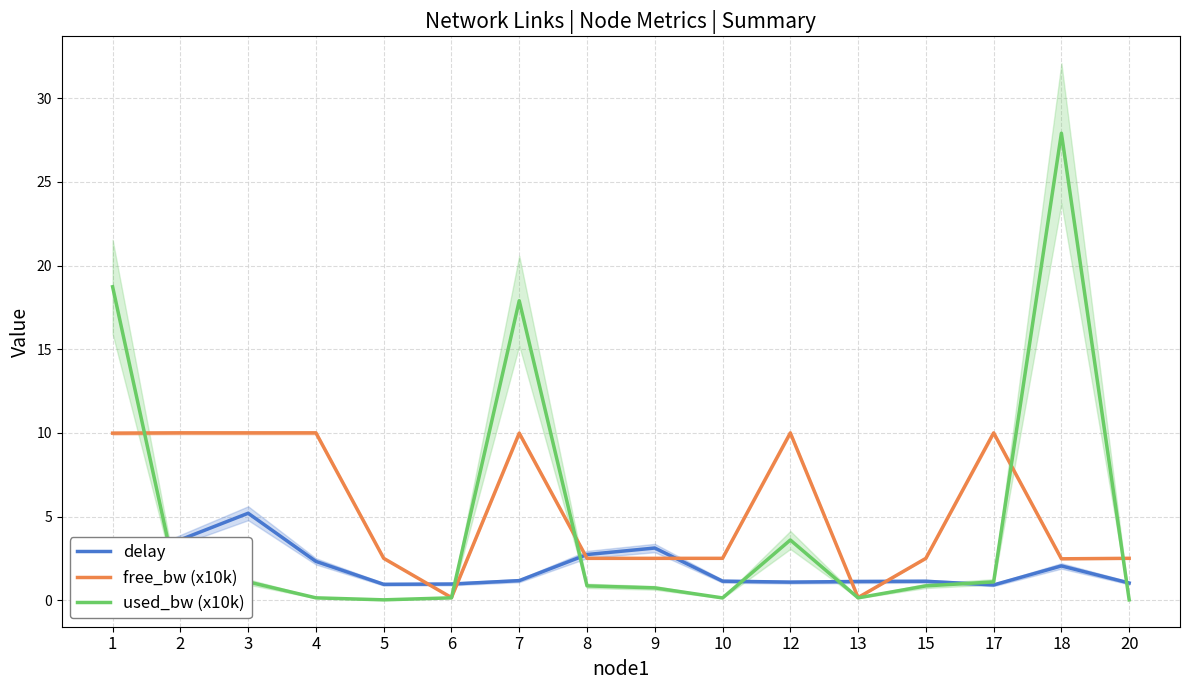

True or false: free_bw (x10k) has a value of 10.0 at 2.

True